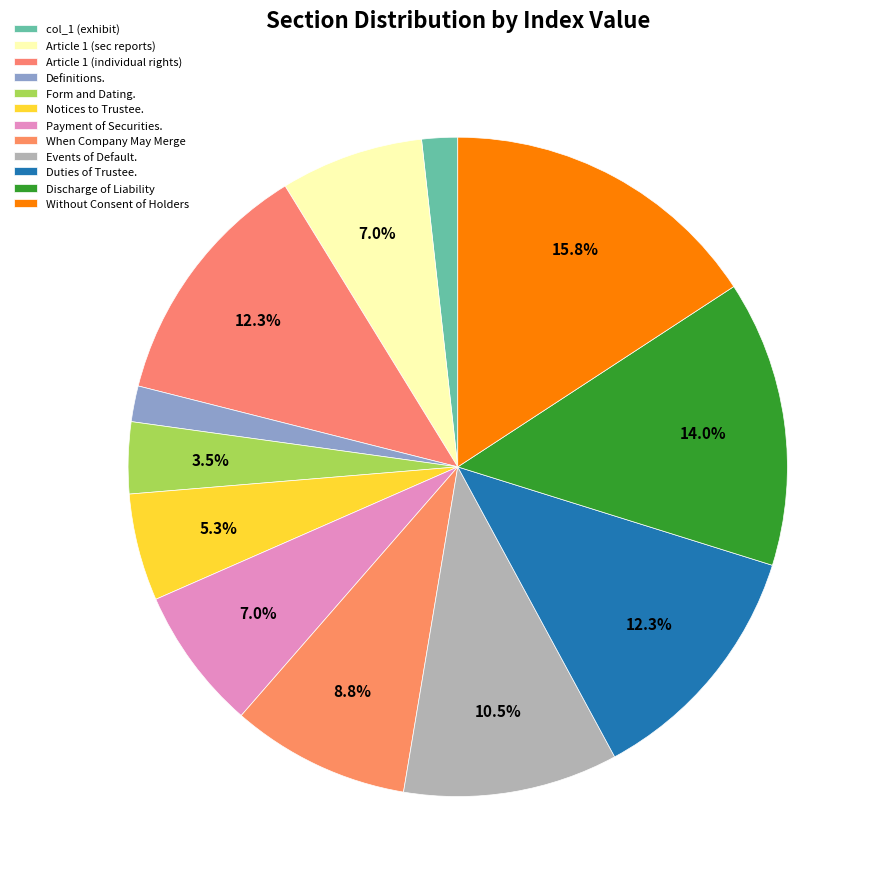

What percentage is NOT represented by Events of Default.?

89.5%